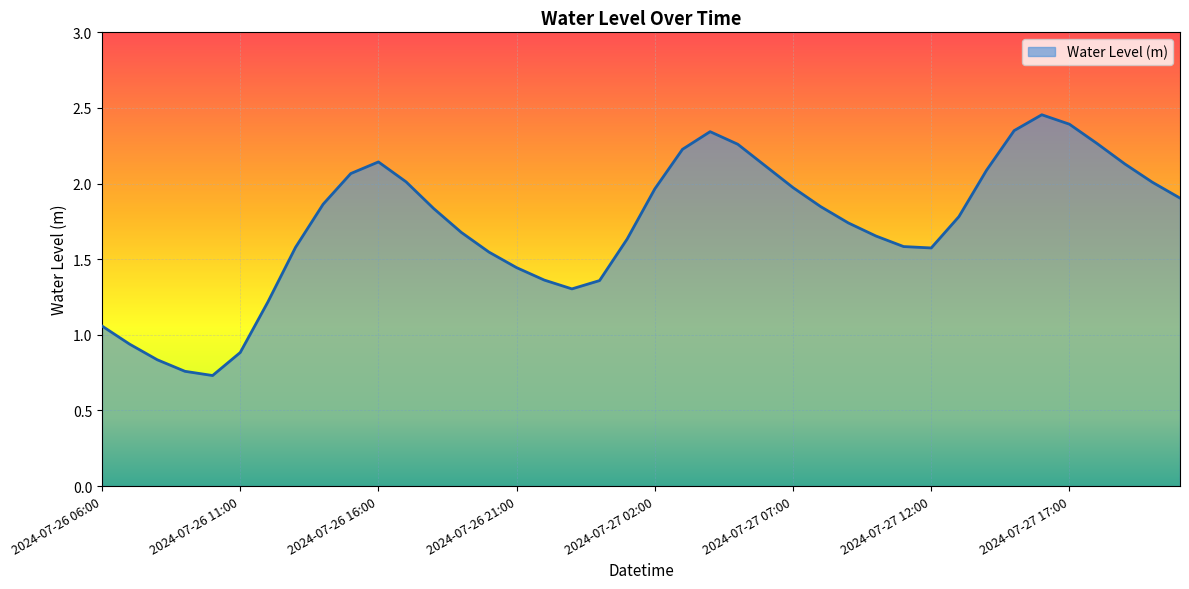

How many interior local valleys (lower than both neighbors) does the data have?

3